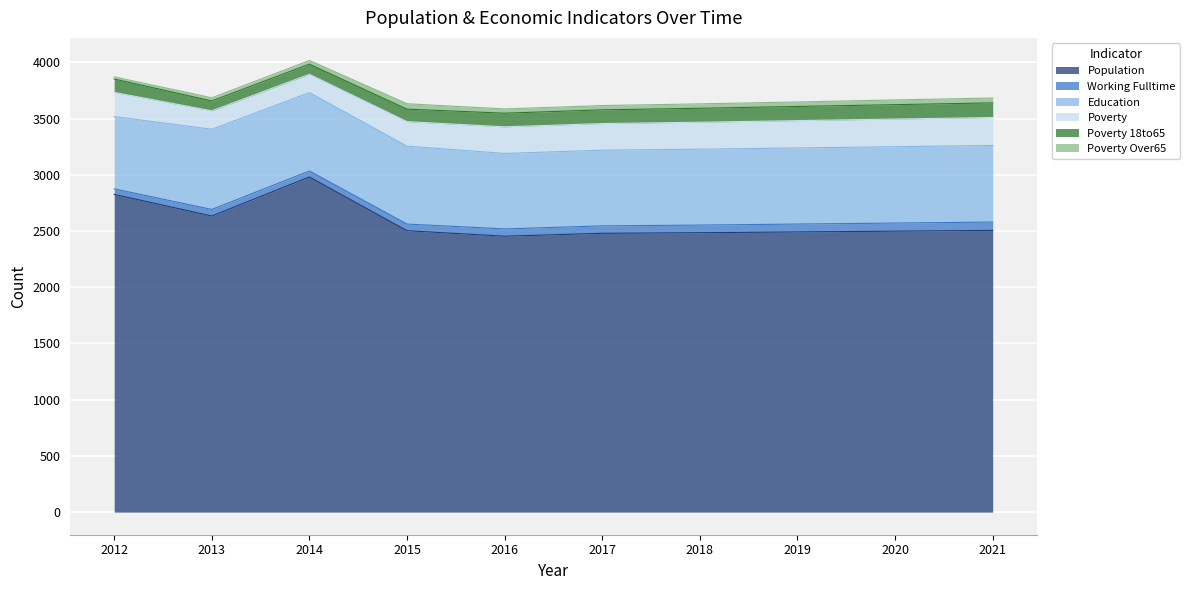

What is the value of the Working Fulltime point at the 9th from the left?

72